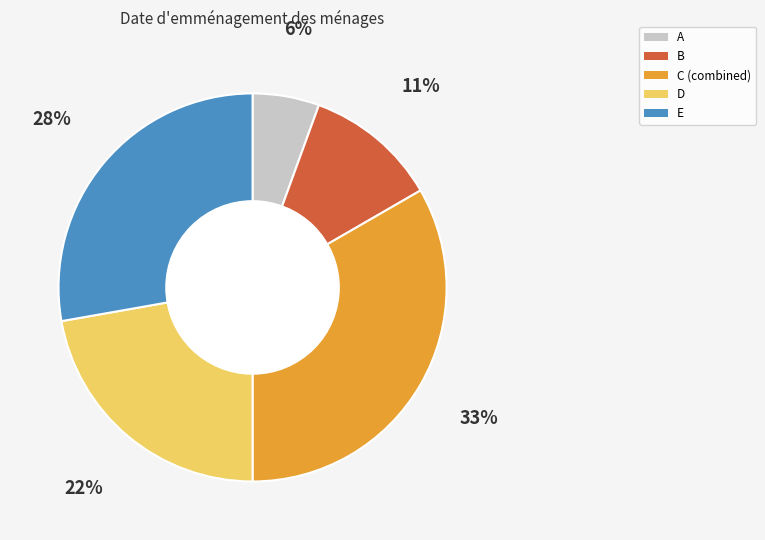

To the nearest percent, what is the combined percentage of A and B?

17%